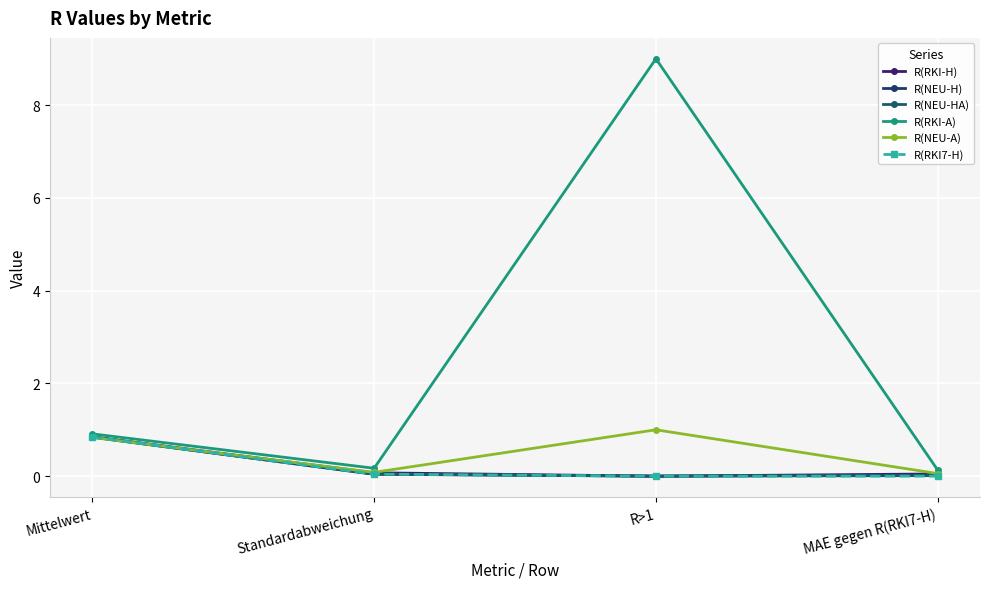

How many lines are shown in the chart?

6